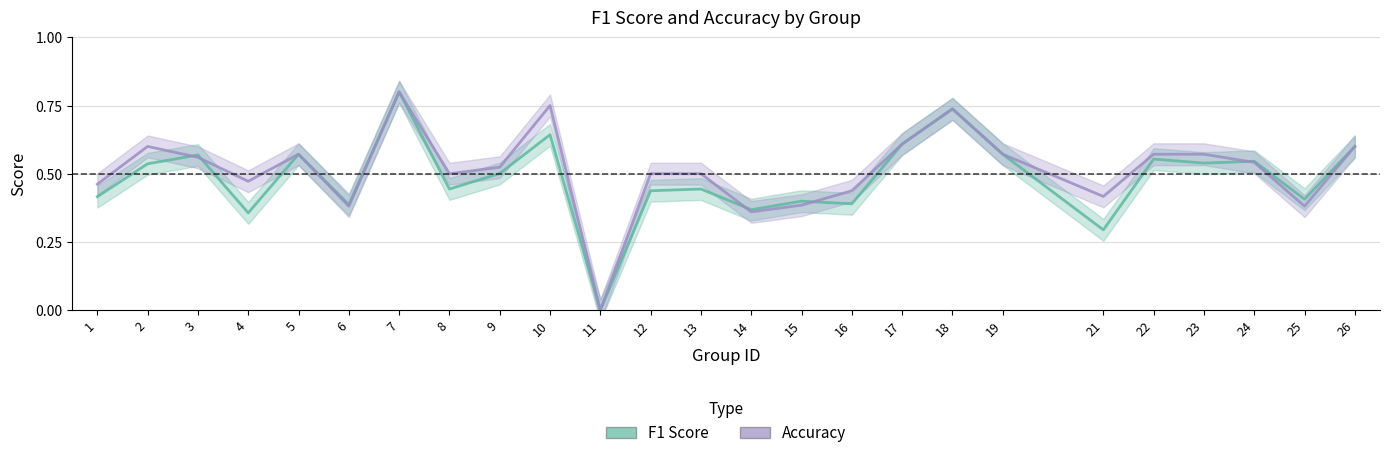

True or false: accuracy has a value of 0.4 at 5.

False